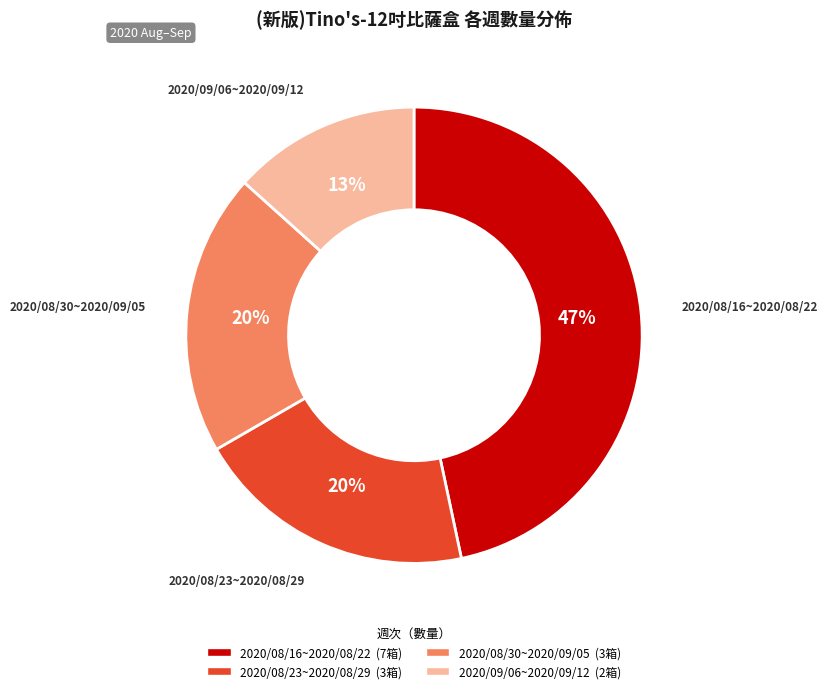

The 2020/08/23~2020/08/29 slice represents 28% of the pie. True or false?

False